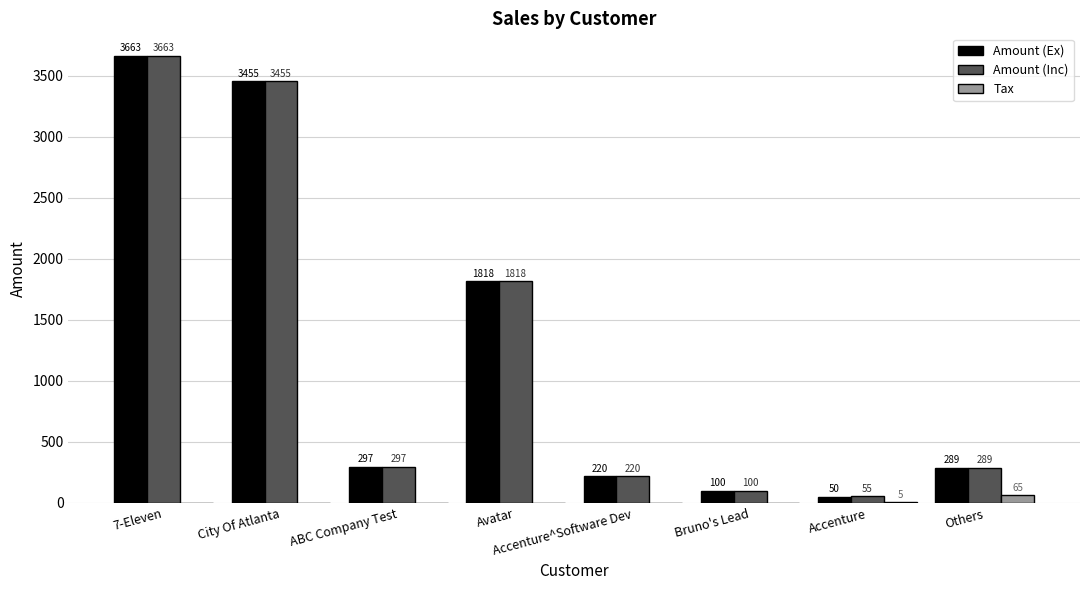

Read the Amount (Inc) value at Accenture.

55.0